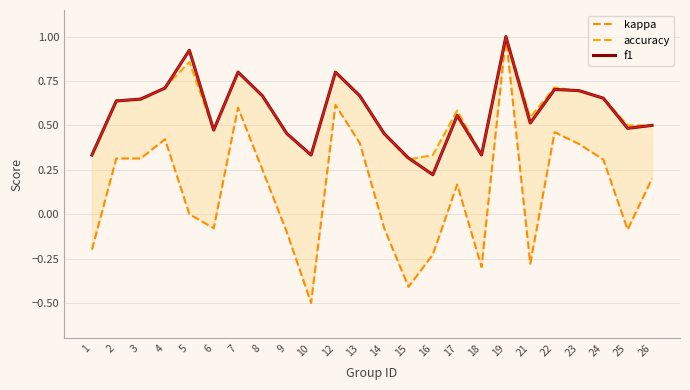

What is the difference between the second highest and minimum values in the accuracy series?

0.5